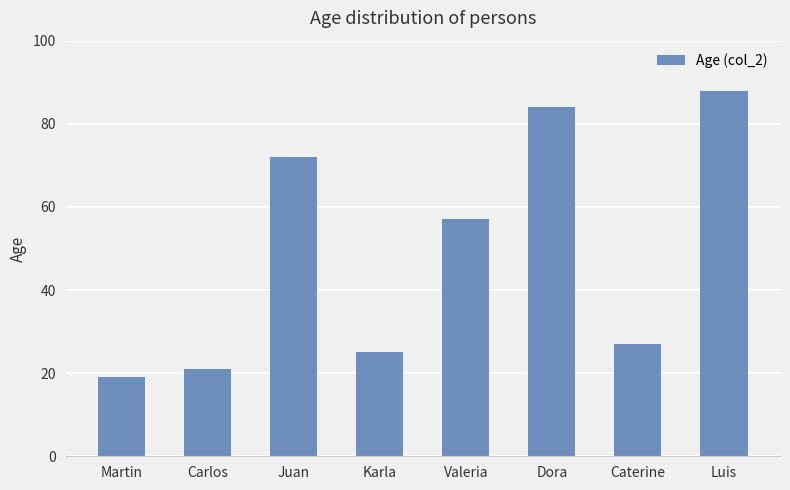

At which category does the chart reach its minimum across all series?

Martin